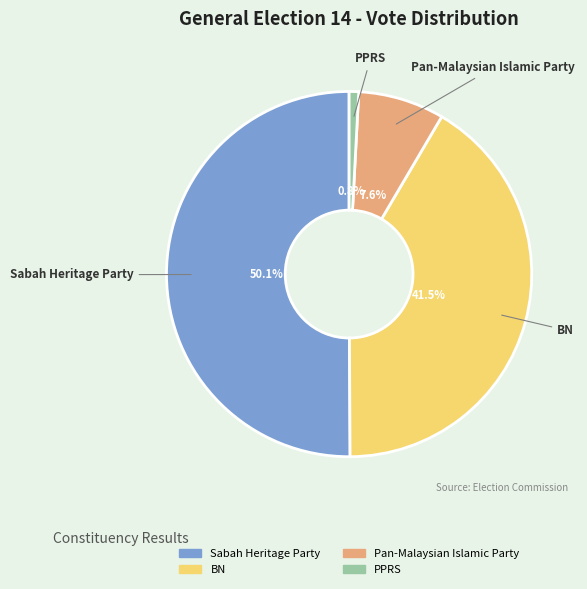

Rank the categories by value from lowest to highest.

PPRS, Pan-Malaysian Islamic Party, BN, Sabah Heritage Party